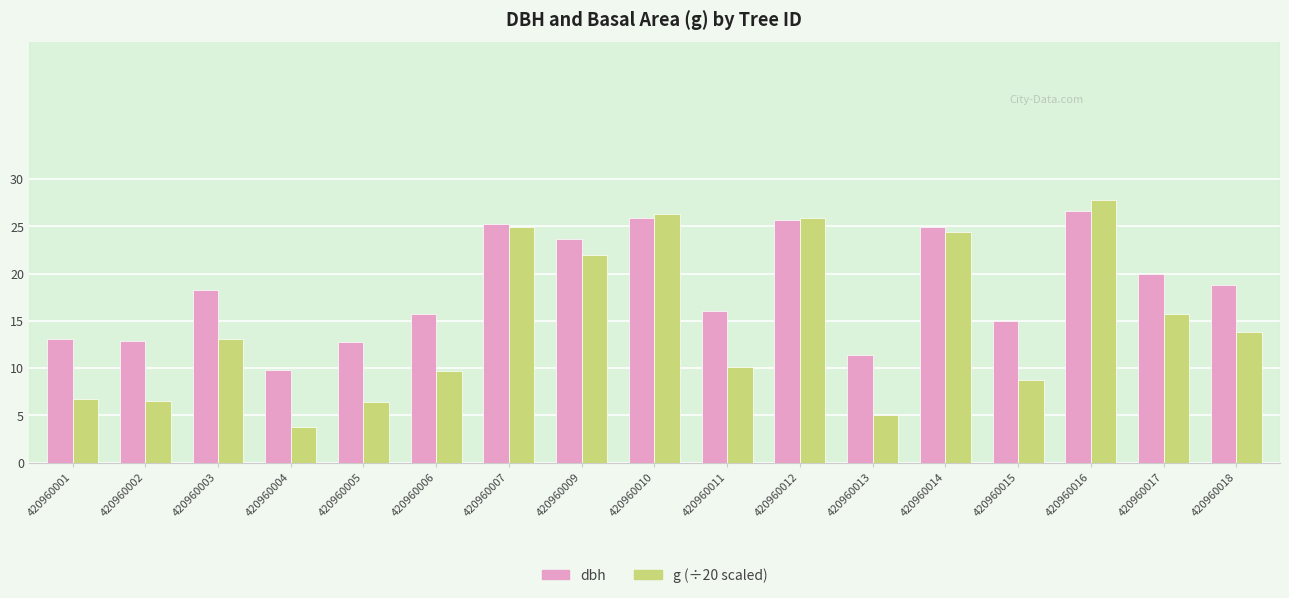

What is the difference between the g (÷20 scaled) values at 420960013 and 420960006?

4.7